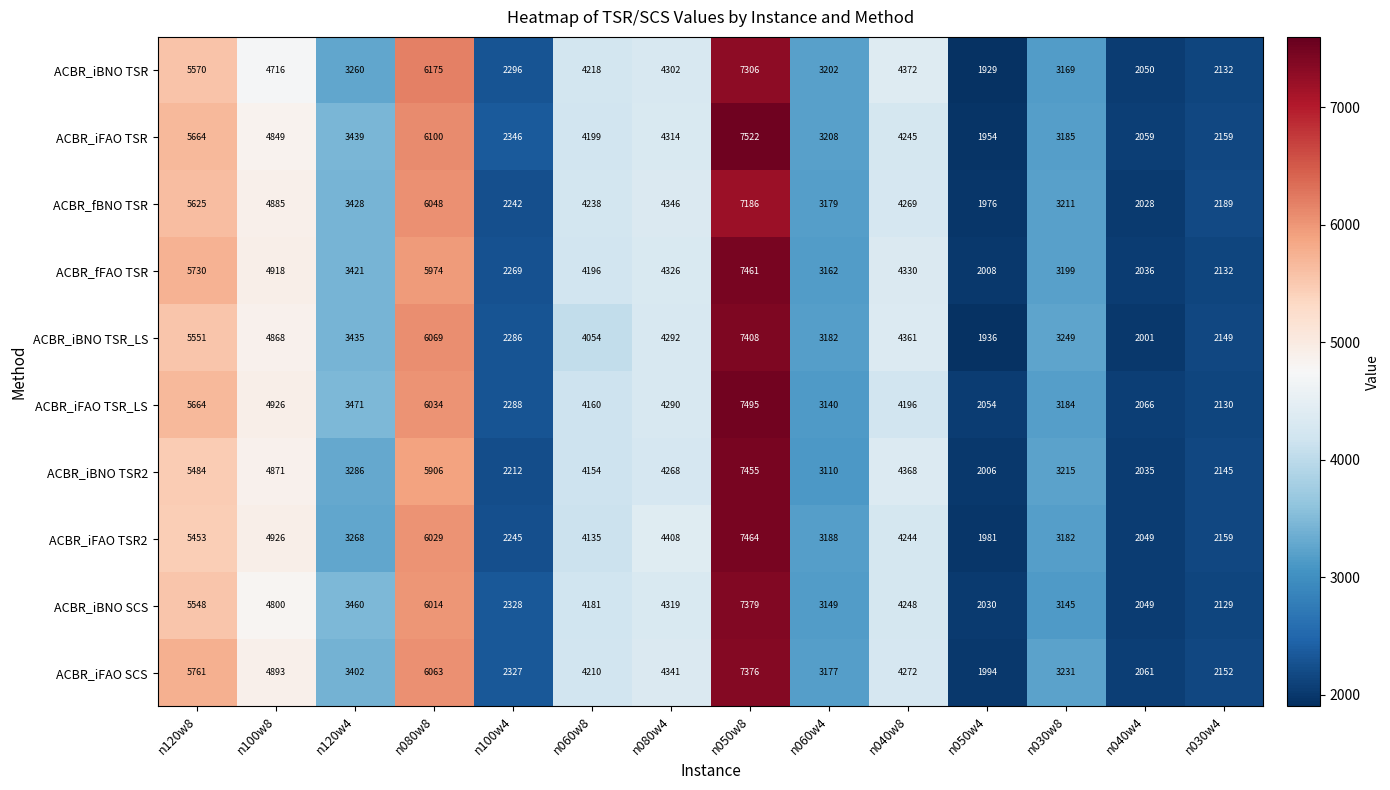

What is the total value across all series at n050w8?

74052